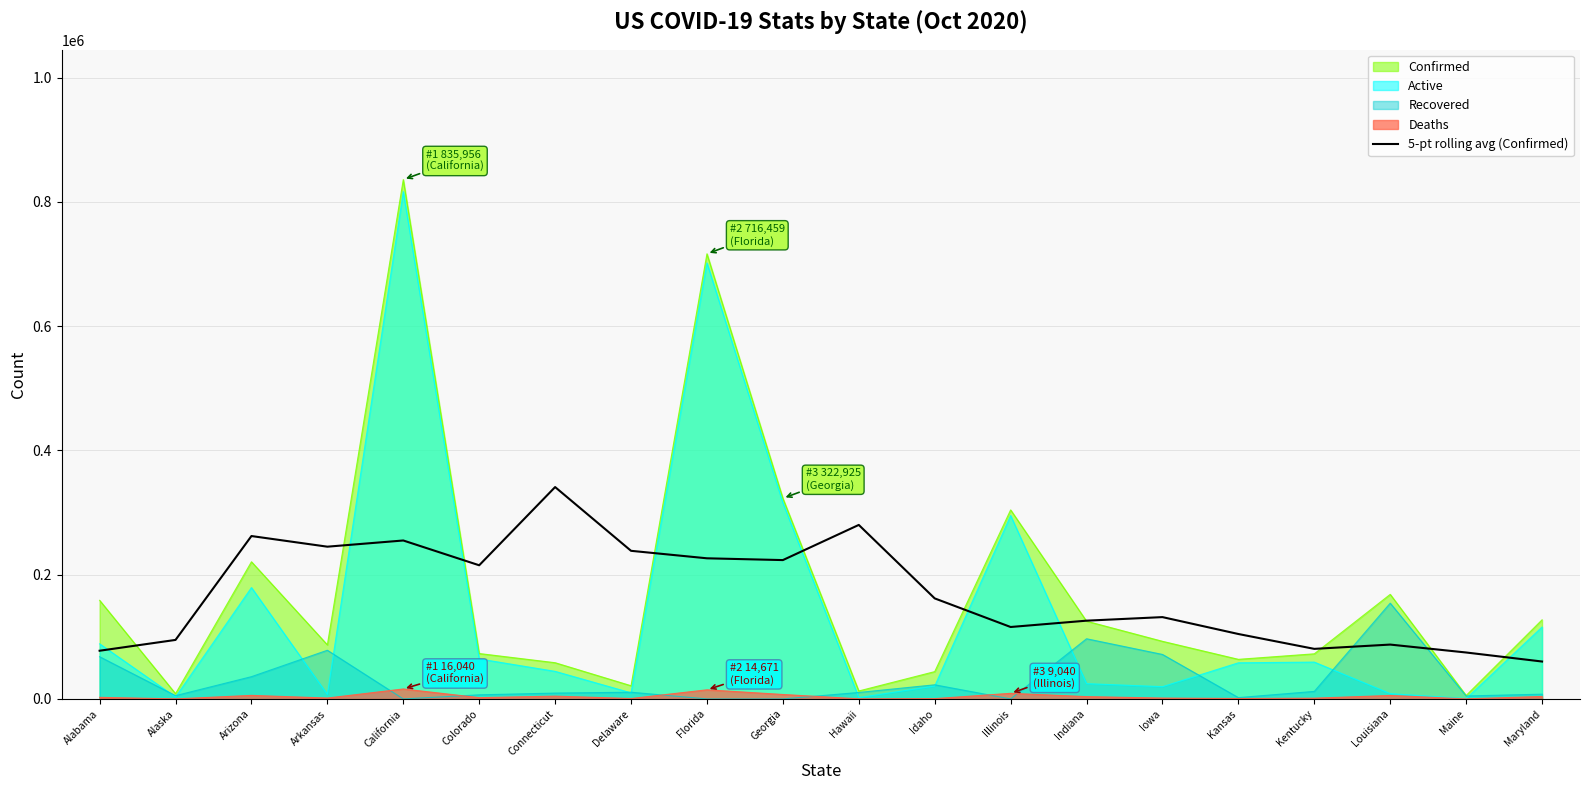

Reading left to right, extract all data points from this chart.

Alabama=77584.8	Alaska=94987.4	Arizona=262178.6	Arkansas=245050.4	California=255019.2	Colorado=215117.0	Connecticut=341006.2	Delaware=238400.0	Florida=226345.6	Georgia=223479.0	Hawaii=280077.4	Idaho=161814.8	Illinois=115778.6	Indiana=125963.0	Iowa=131693.6	Kansas=104505.4	Kentucky=80580.0	Louisiana=87489.2	Maine=74744.0	Maryland=60220.6